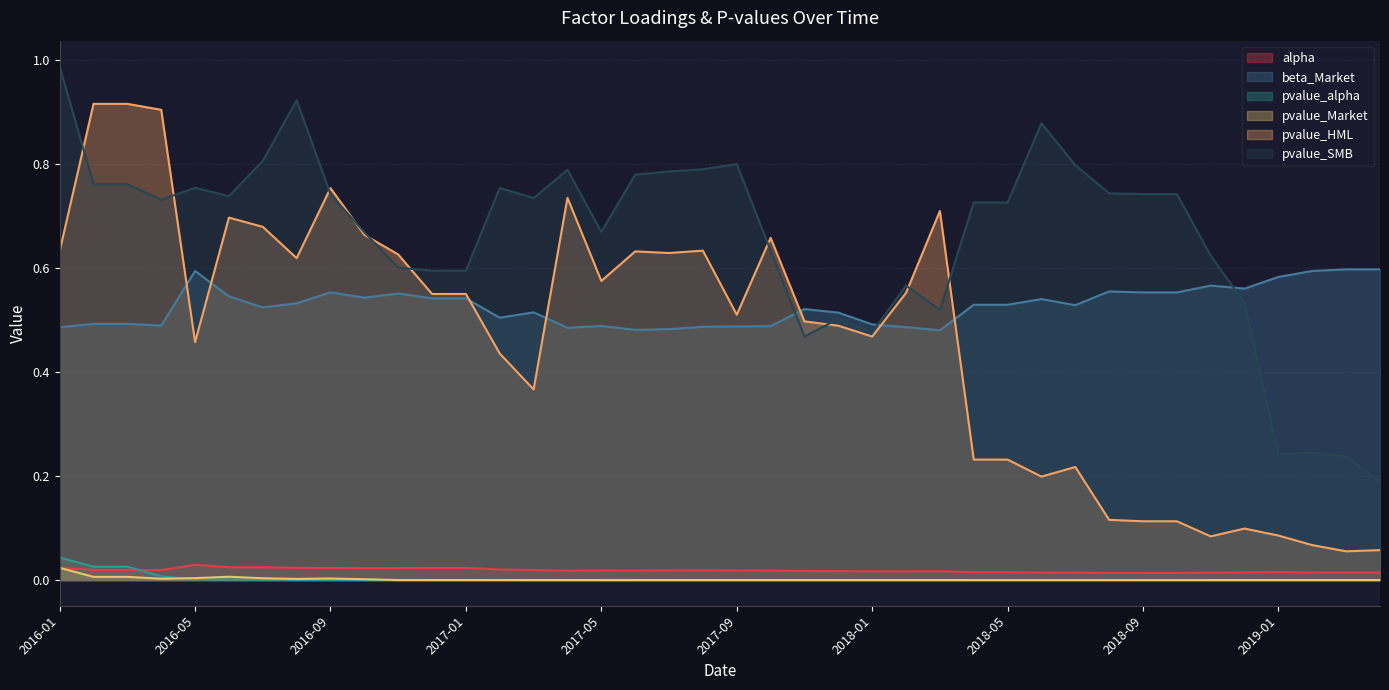

True or false: pvalue_SMB has a value of 0.8 at 2016-07.

True